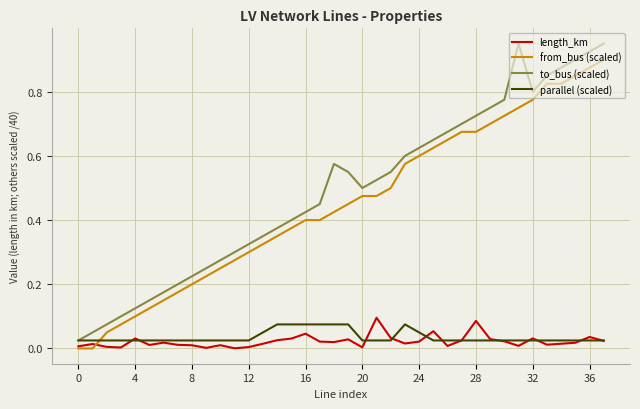

How many times do from_bus (scaled) and parallel (scaled) cross each other?

1